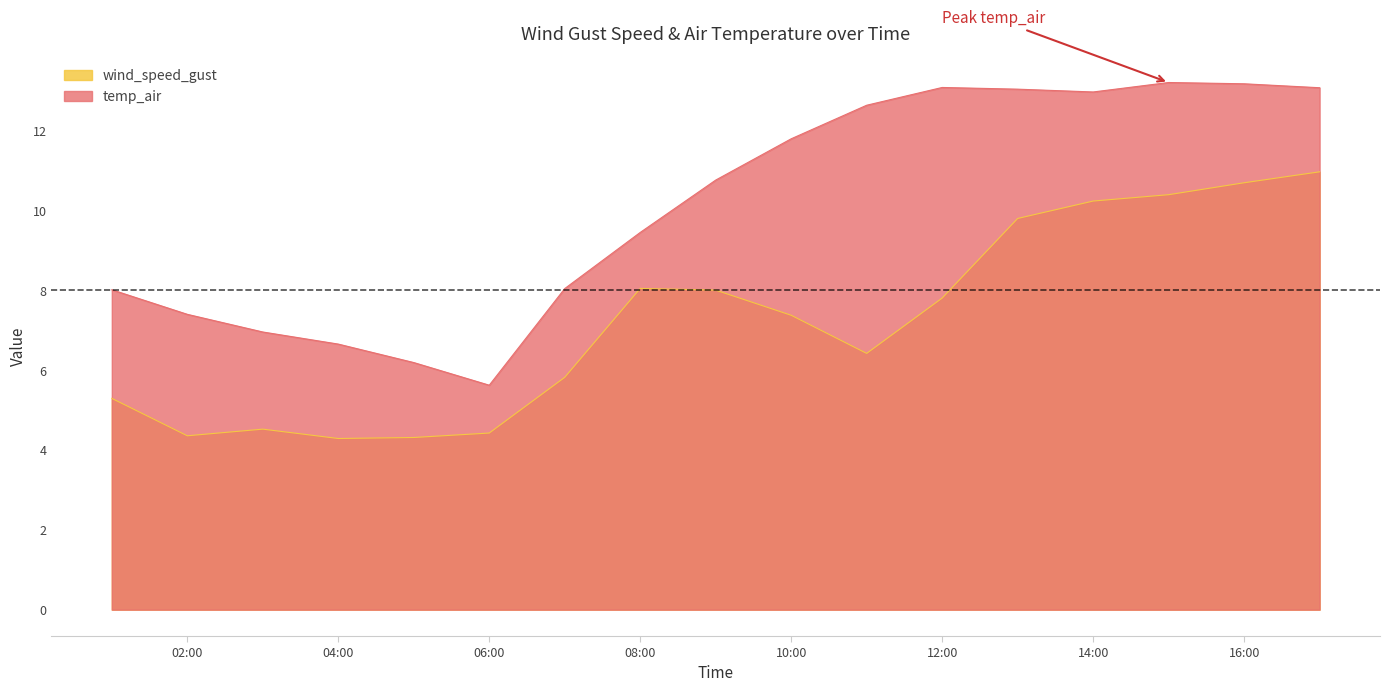

At which category is the sum across all series the highest?

2021-06-09 17:00:00